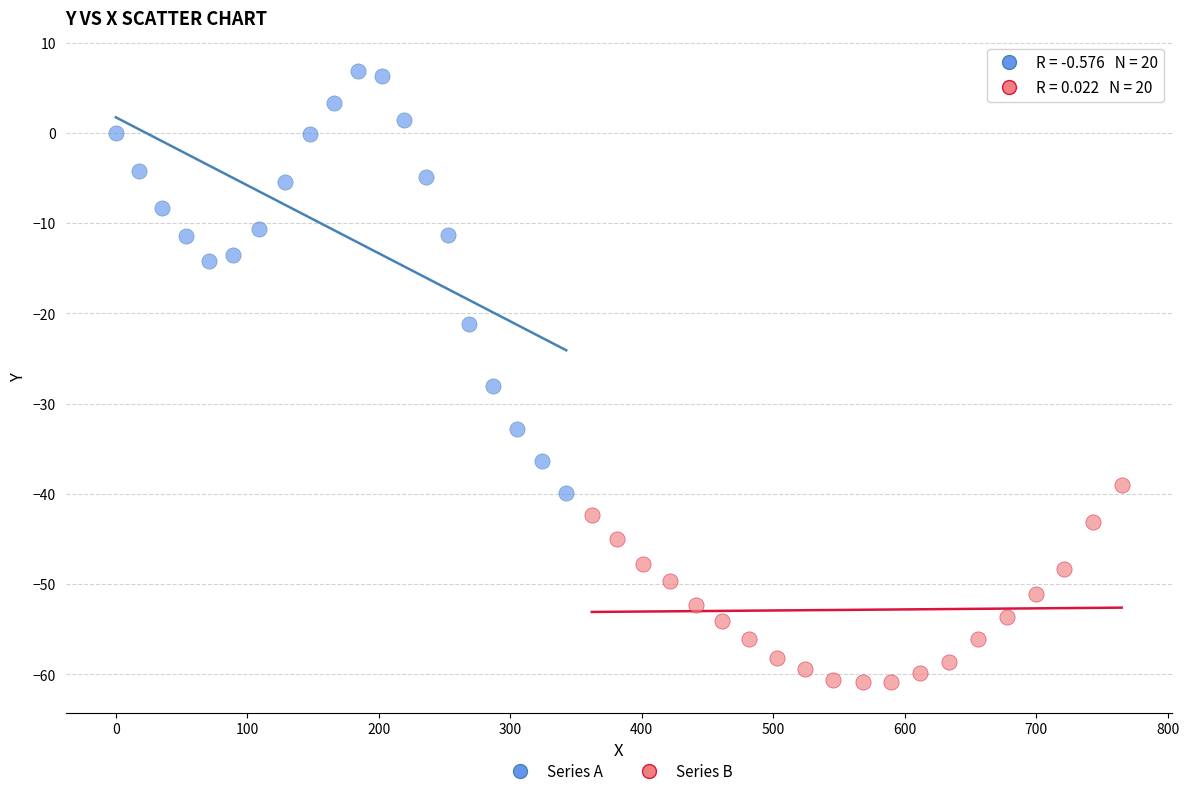

Which series reaches the maximum Y coordinate?

Series A